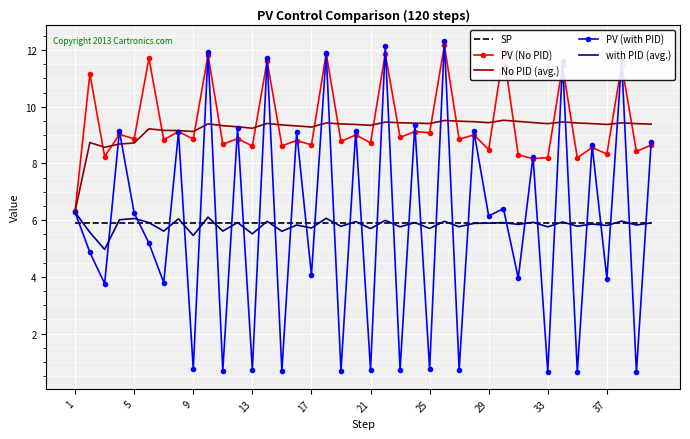

What is the minimum value shown in the chart?

0.6